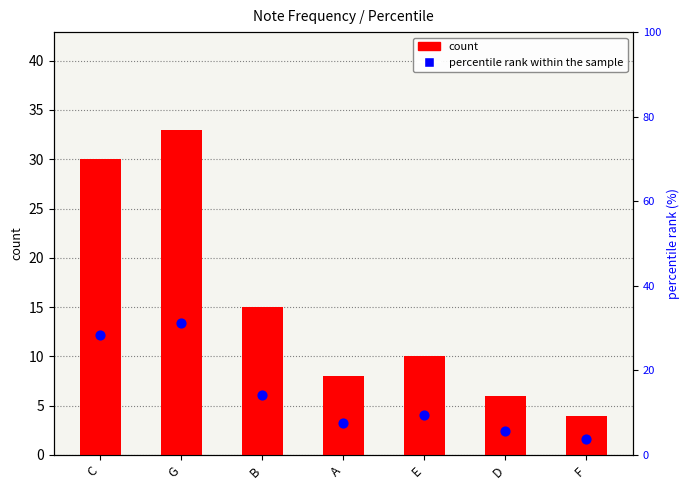

What are all the series names shown in the legend?

count, percentile rank within the sample